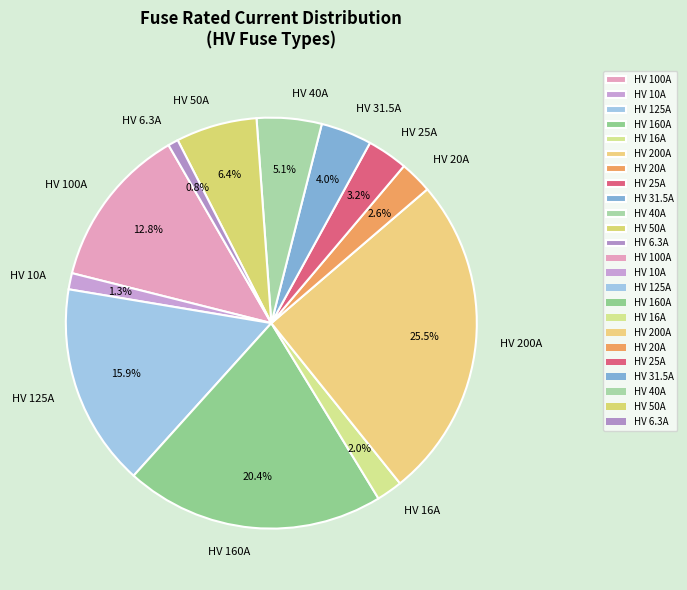

Which has a higher value, HV 40A or HV 50A?

HV 50A